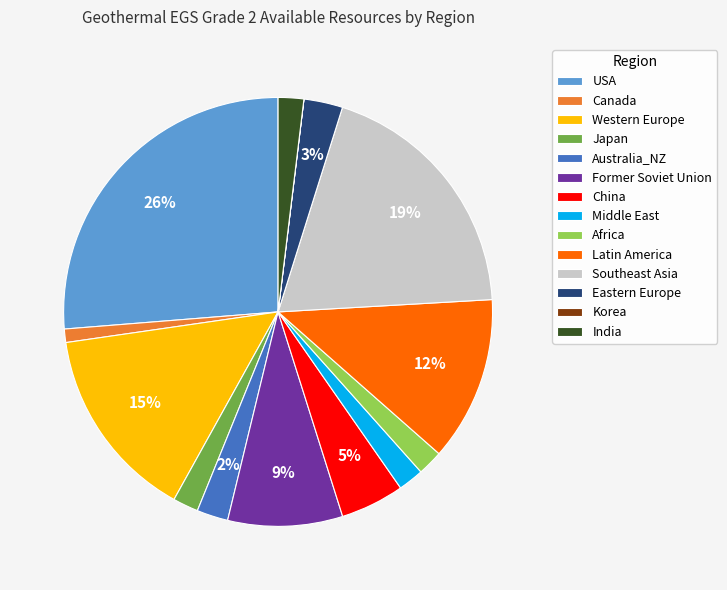

Approximately how many times larger is the value at India compared to Africa?

1.0